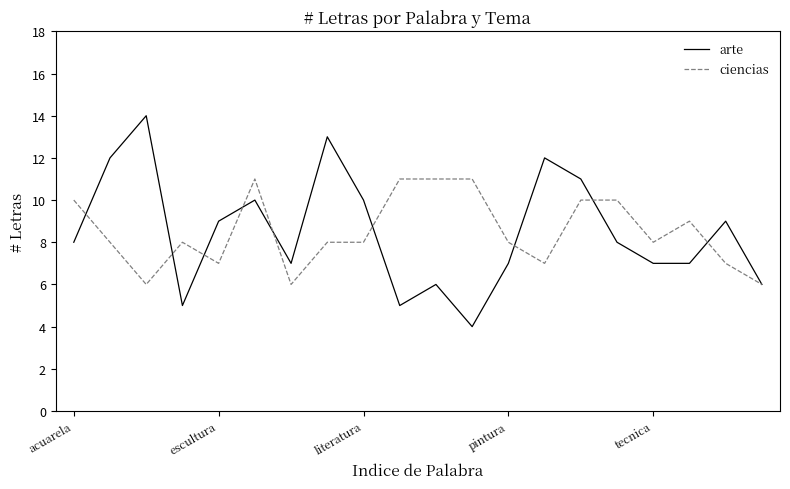

What is the lowest value of the arte series?

4